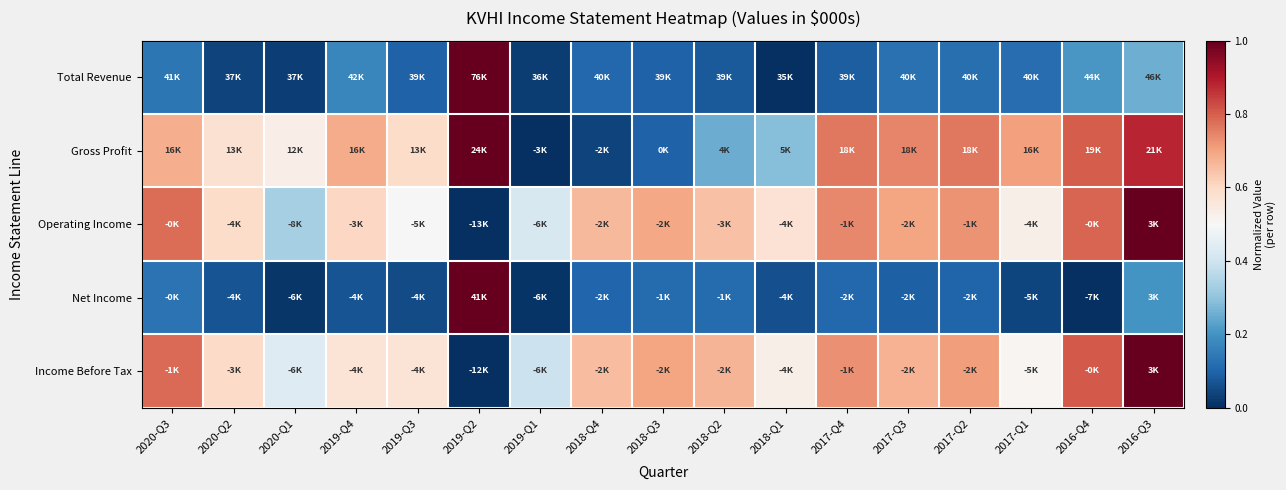

Reading right to left, extract all data points from this chart.

Total Revenue: 2016-Q3=0.3	2016-Q4=0.2	2017-Q1=0.1	2017-Q2=0.1	2017-Q3=0.1	2017-Q4=0.1	2018-Q1=0.0	2018-Q2=0.1	2018-Q3=0.1	2018-Q4=0.1	2019-Q1=0.0	2019-Q2=1.0	2019-Q3=0.1	2019-Q4=0.2	2020-Q1=0.0	2020-Q2=0.0	2020-Q3=0.1
Gross Profit: 2016-Q3=0.9	2016-Q4=0.8	2017-Q1=0.7	2017-Q2=0.8	2017-Q3=0.7	2017-Q4=0.8	2018-Q1=0.3	2018-Q2=0.3	2018-Q3=0.1	2018-Q4=0.0	2019-Q1=0.0	2019-Q2=1.0	2019-Q3=0.6	2019-Q4=0.7	2020-Q1=0.5	2020-Q2=0.6	2020-Q3=0.7
Operating Income: 2016-Q3=1.0	2016-Q4=0.8	2017-Q1=0.5	2017-Q2=0.7	2017-Q3=0.7	2017-Q4=0.7	2018-Q1=0.6	2018-Q2=0.6	2018-Q3=0.7	2018-Q4=0.7	2019-Q1=0.4	2019-Q2=0.0	2019-Q3=0.5	2019-Q4=0.6	2020-Q1=0.3	2020-Q2=0.6	2020-Q3=0.8
Net Income: 2016-Q3=0.2	2016-Q4=0.0	2017-Q1=0.0	2017-Q2=0.1	2017-Q3=0.1	2017-Q4=0.1	2018-Q1=0.1	2018-Q2=0.1	2018-Q3=0.1	2018-Q4=0.1	2019-Q1=0.0	2019-Q2=1.0	2019-Q3=0.1	2019-Q4=0.1	2020-Q1=0.0	2020-Q2=0.1	2020-Q3=0.1
Income Before Tax: 2016-Q3=1.0	2016-Q4=0.8	2017-Q1=0.5	2017-Q2=0.7	2017-Q3=0.7	2017-Q4=0.7	2018-Q1=0.5	2018-Q2=0.7	2018-Q3=0.7	2018-Q4=0.7	2019-Q1=0.4	2019-Q2=0.0	2019-Q3=0.6	2019-Q4=0.6	2020-Q1=0.4	2020-Q2=0.6	2020-Q3=0.8